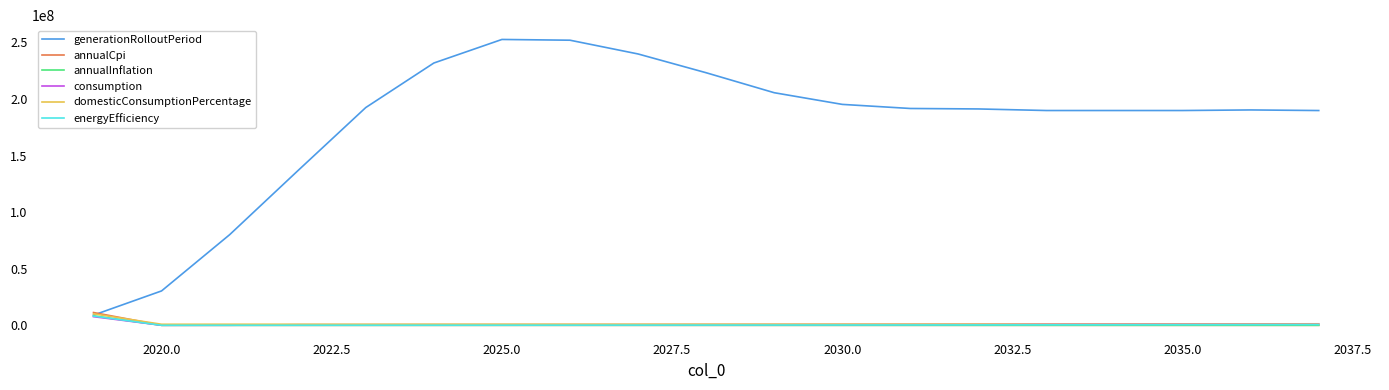

Which series has the widest spread of values?

generationRolloutPeriod